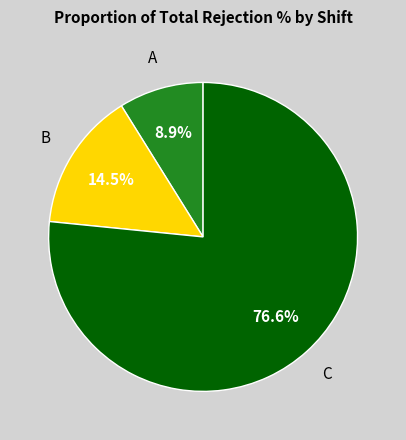

Rank the categories by value from highest to lowest.

C, B, A